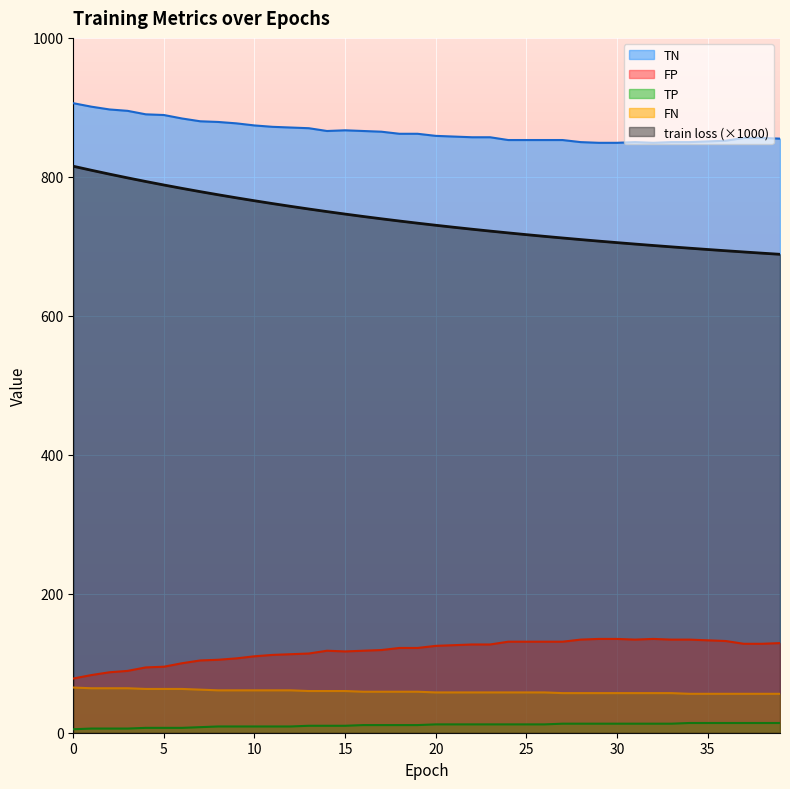

What is the difference between the maximum and minimum values in the TN series?

57.0